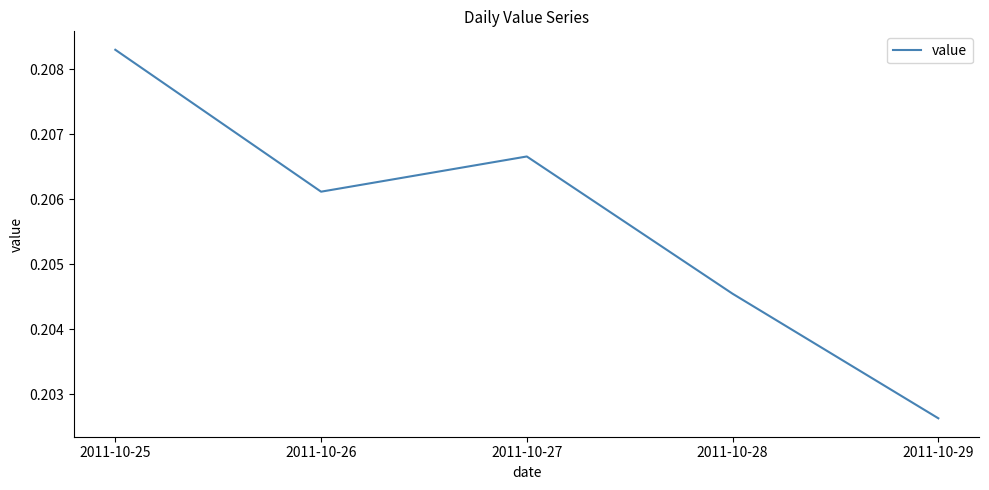

List the labels in order of value, largest first.

2011-10-25, 2011-10-27, 2011-10-26, 2011-10-28, 2011-10-29